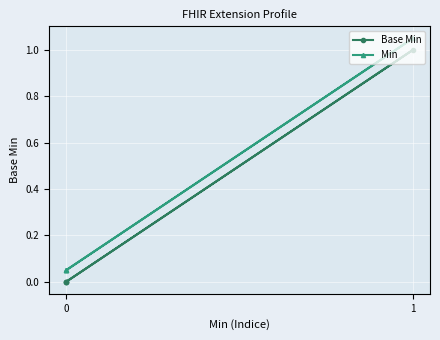

How many lines are shown in the chart?

2